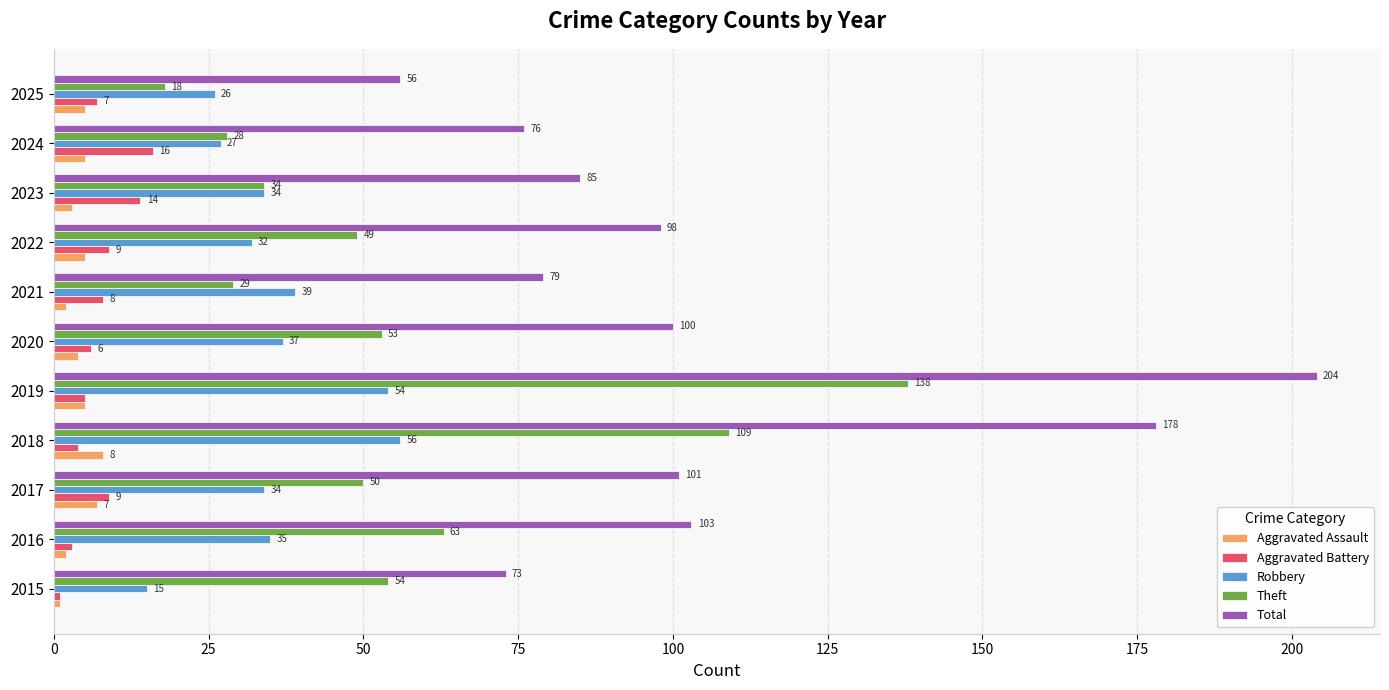

What is the difference between the Aggravated Battery values at 2017 and 2015?

8